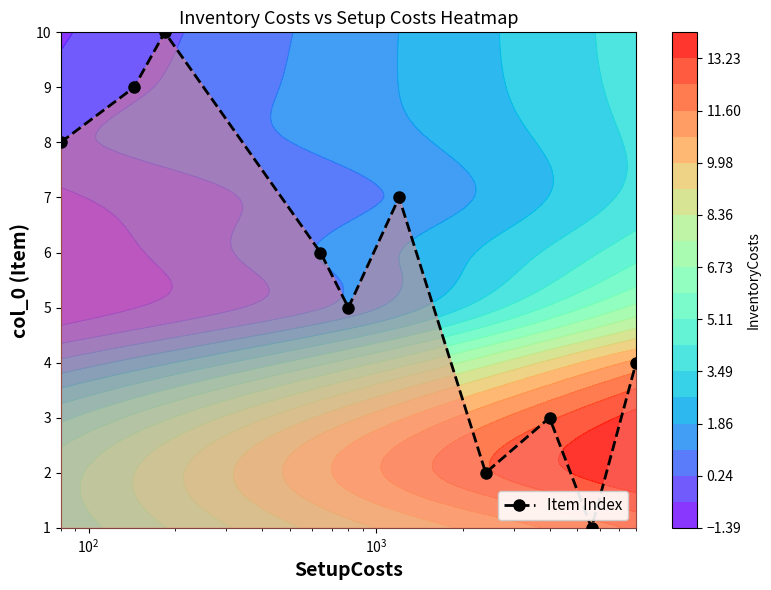

What is the maximum value shown in the chart?

10